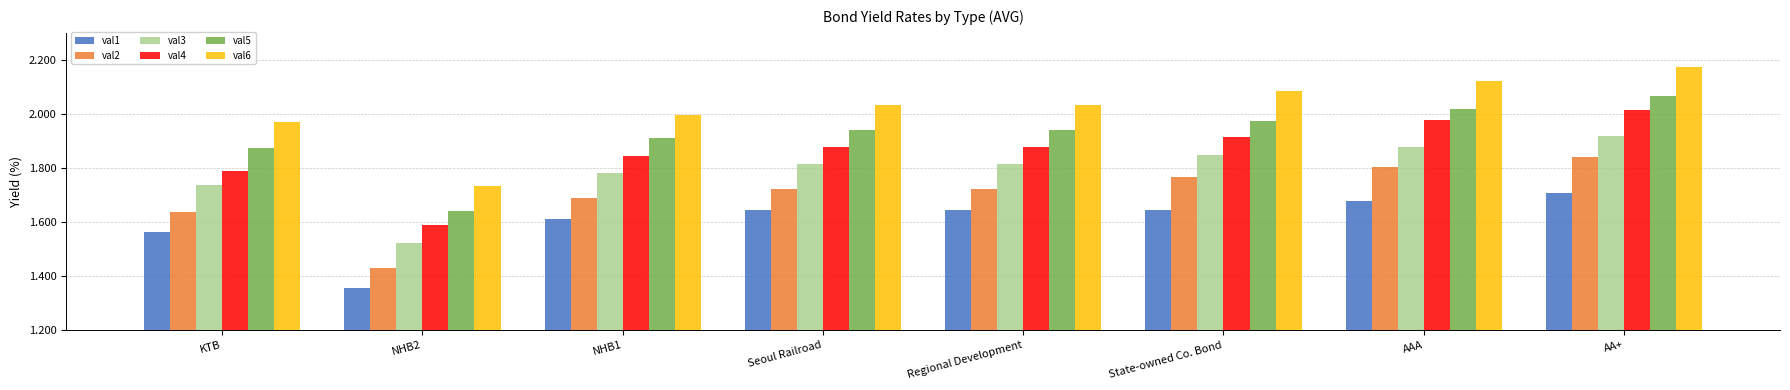

True or false: val5 has a value of 1.2 at Regional Development.

False